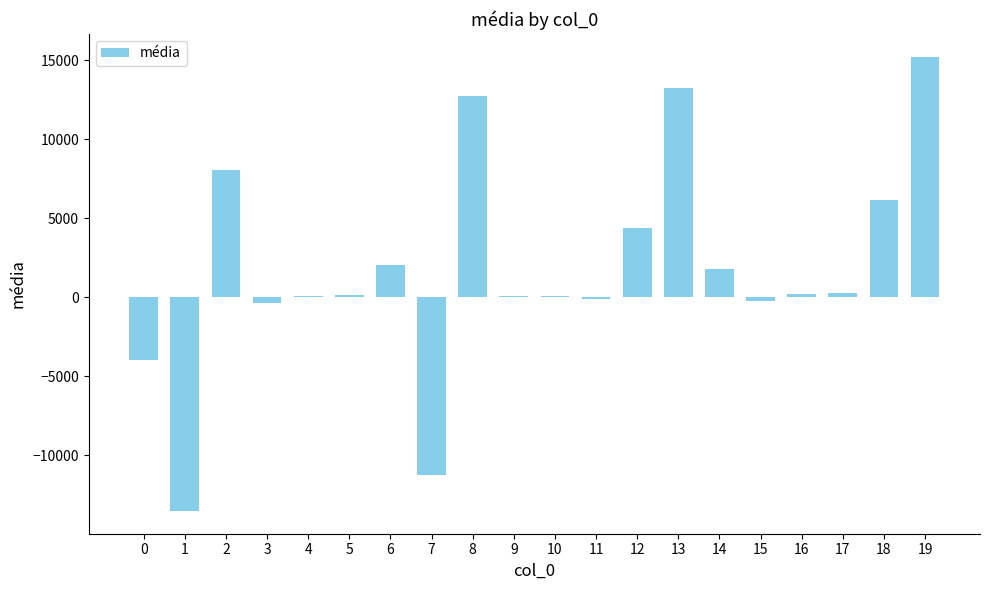

What is the change in value from 0 to 12?

+8334.6